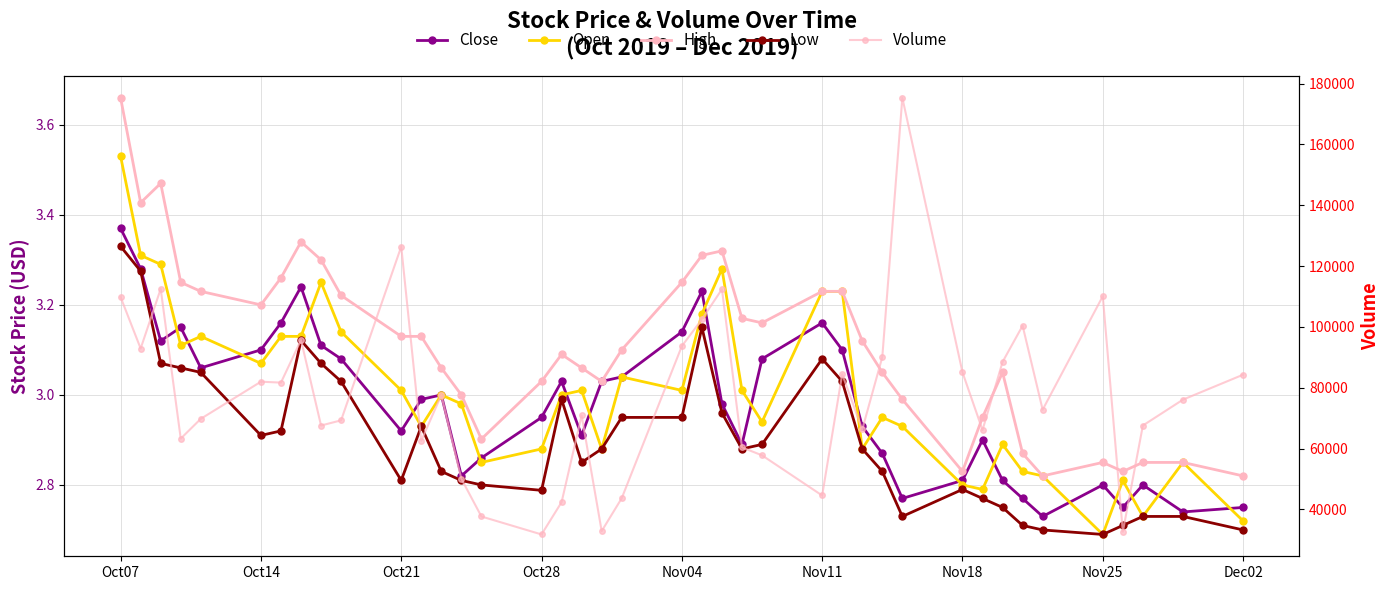

How many data points in High are less than 3?

11